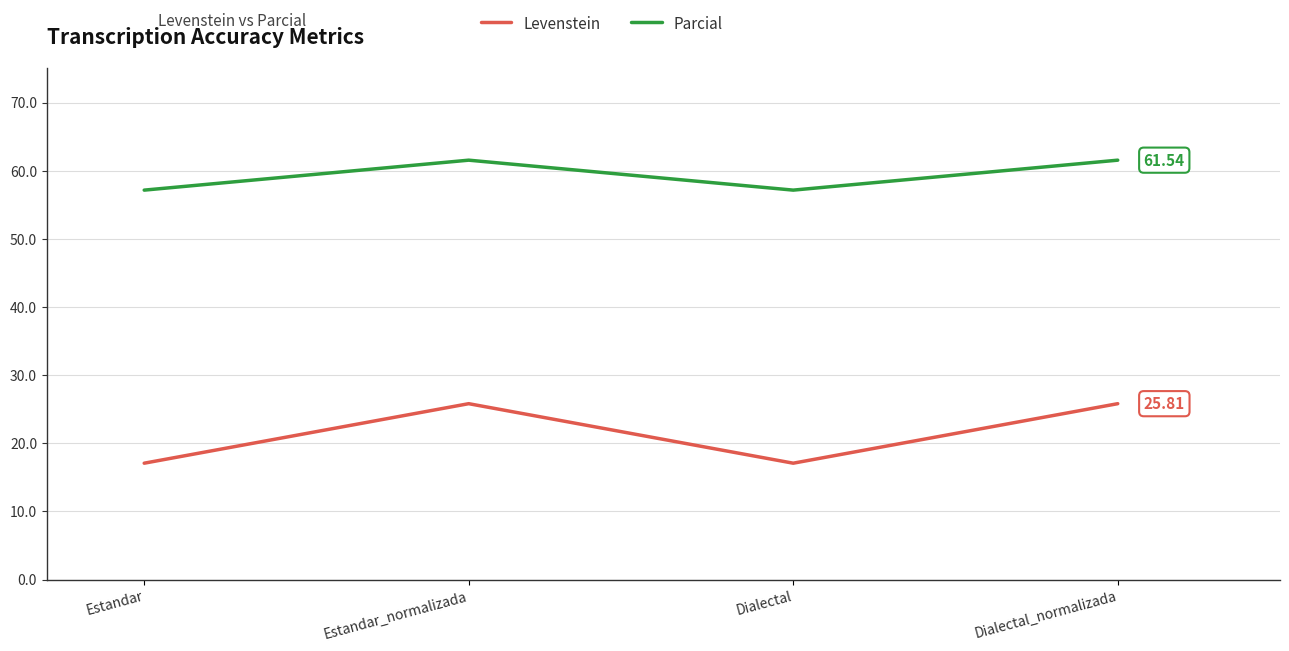

At which label does Parcial first exceed 61?

Estandar_normalizada